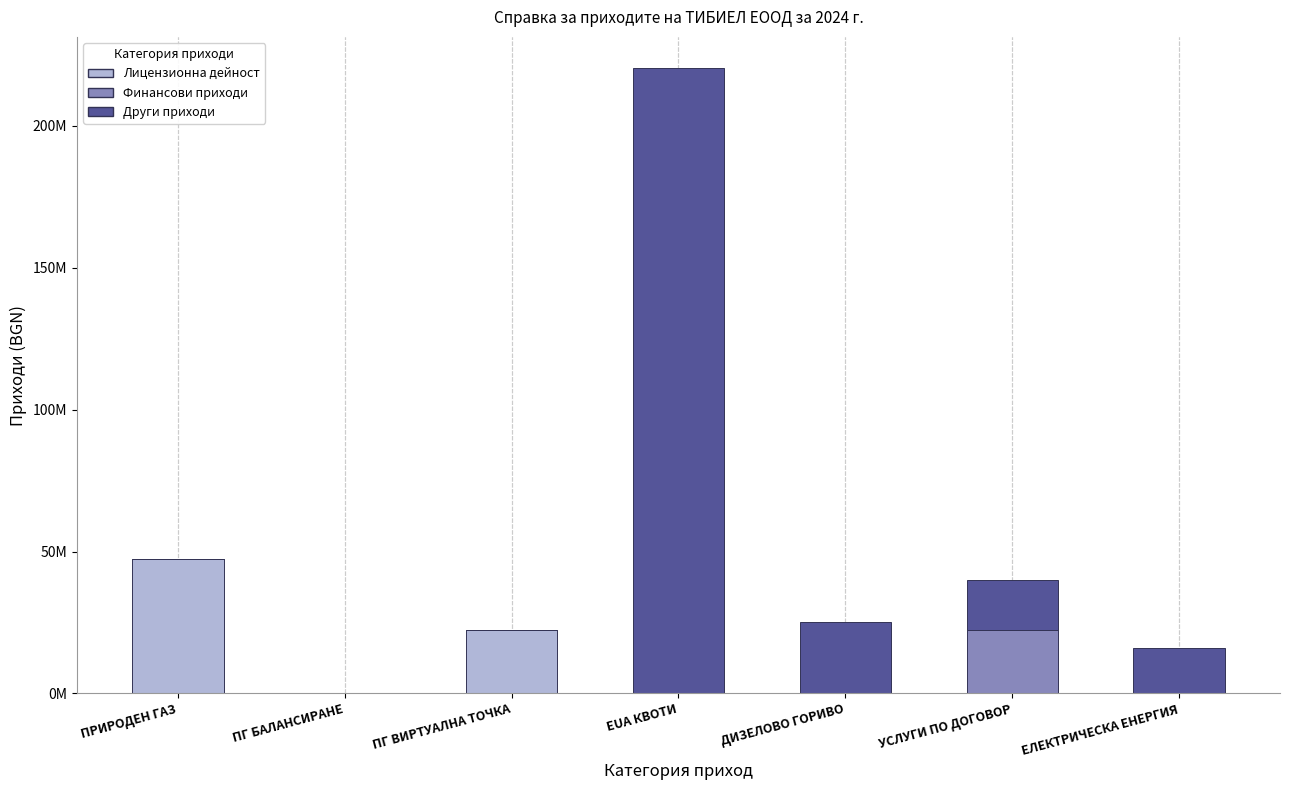

The Лицензионна дейност series shows 15264068.0 at УСЛУГИ ПО ДОГОВОР. True or false?

False